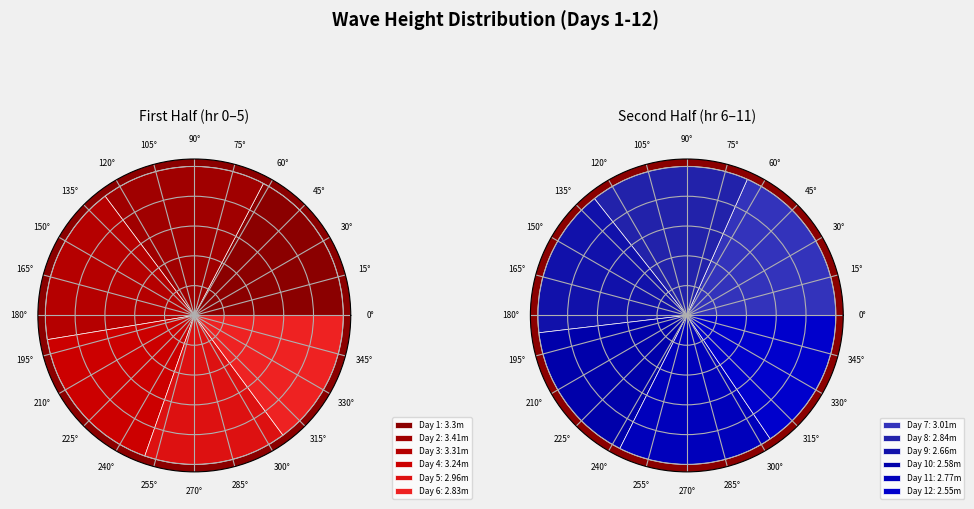

To the nearest percent, what is the difference between the 12 and 8 slice percentages?

1%